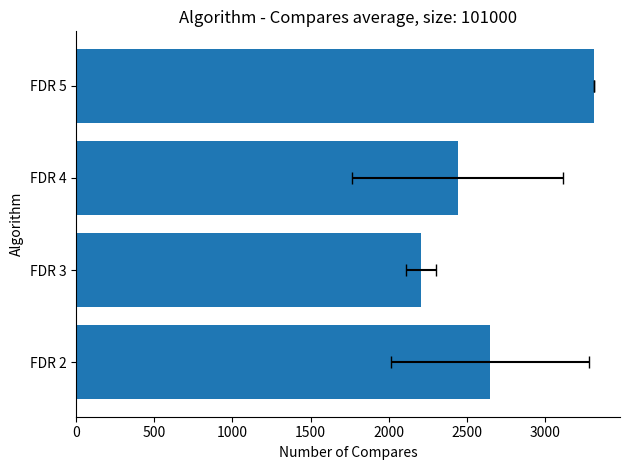

Which has a higher value, FDR 5 or FDR 2?

FDR 5